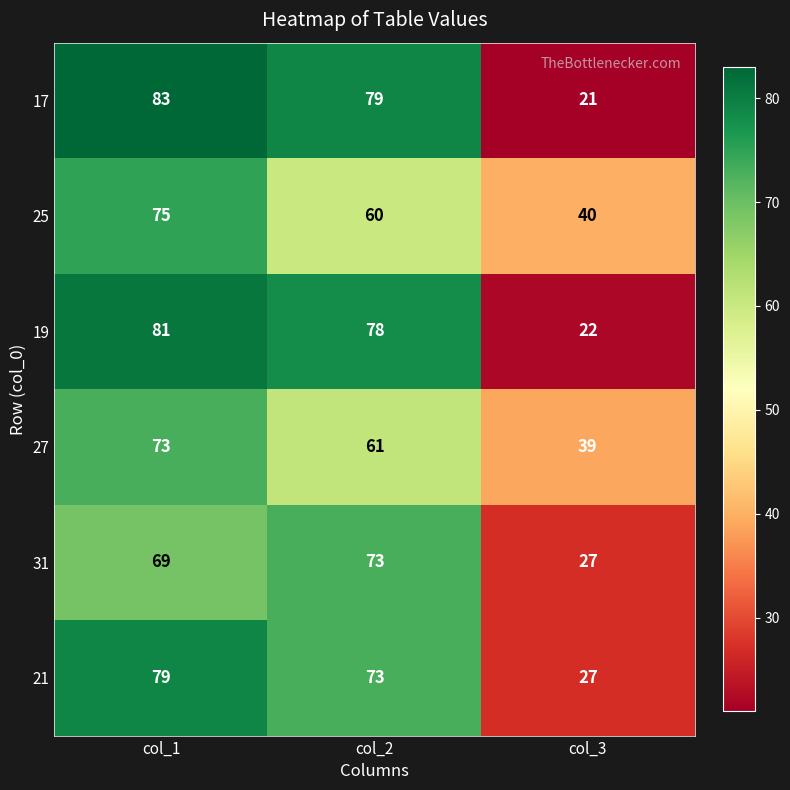

What is the difference between the highest and lowest values at col_2?

19